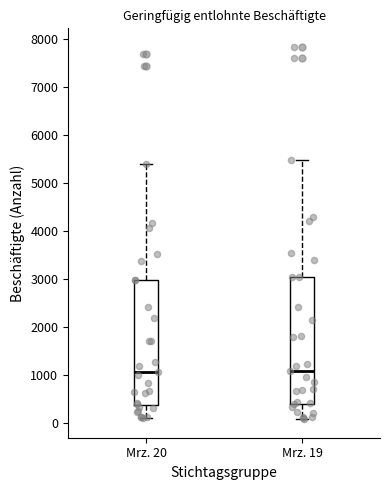

Reading left to right, read every box against the y-axis: the position of its median line, the range the box covers, and the ends of its whiskers. The values are not printed on the chart, so give them approximately, as read against the axis.

Mrz. 20: median 1100, box 400 to 3000, whiskers 100 to 5400
Mrz. 19: median 1100, box 400 to 3100, whiskers 100 to 5500